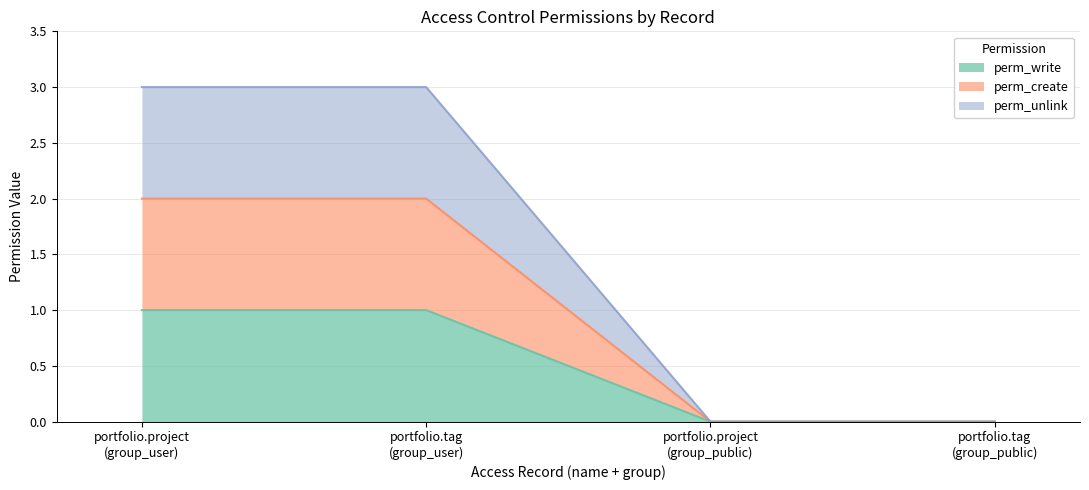

At how many categories does at least one series exceed 1?

2